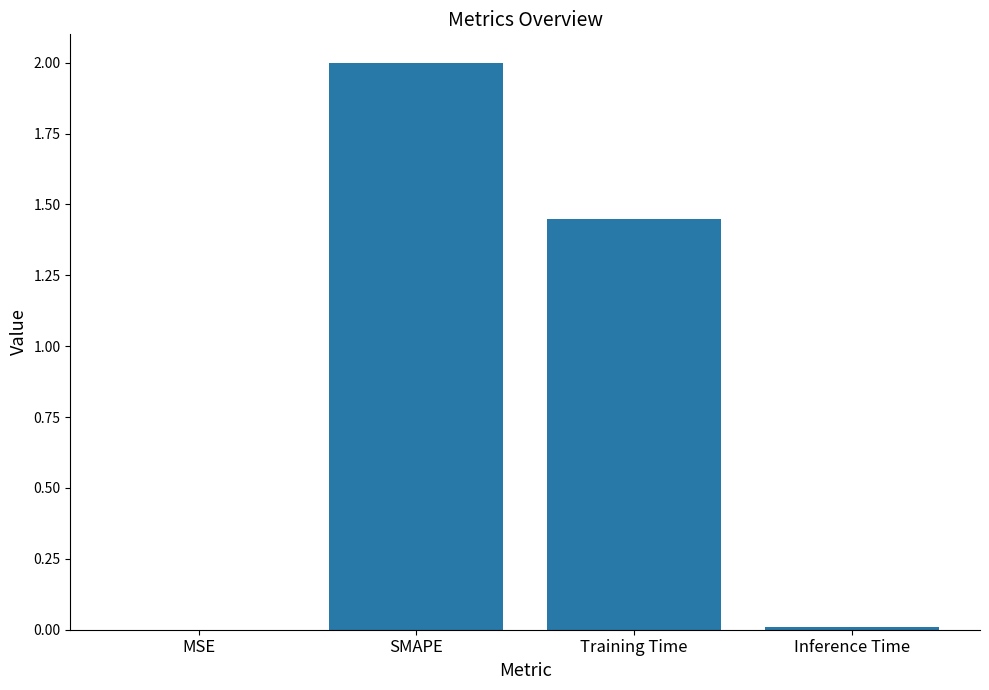

What is the sum of all values?

3.5